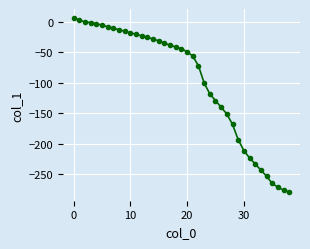

What is the difference between the second highest and minimum values?

282